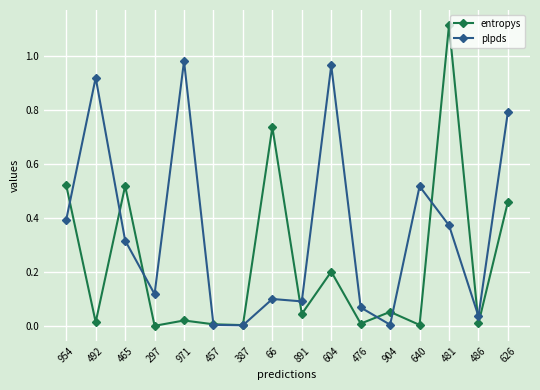

Which series has the widest spread of values?

entropys